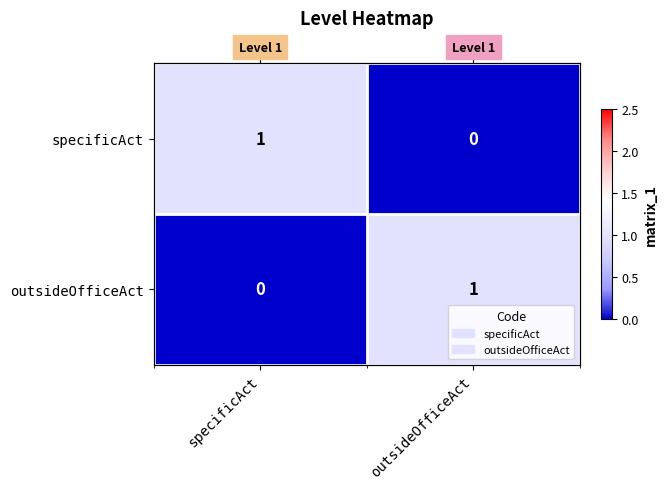

Which series has the largest total across all categories?

specificAct